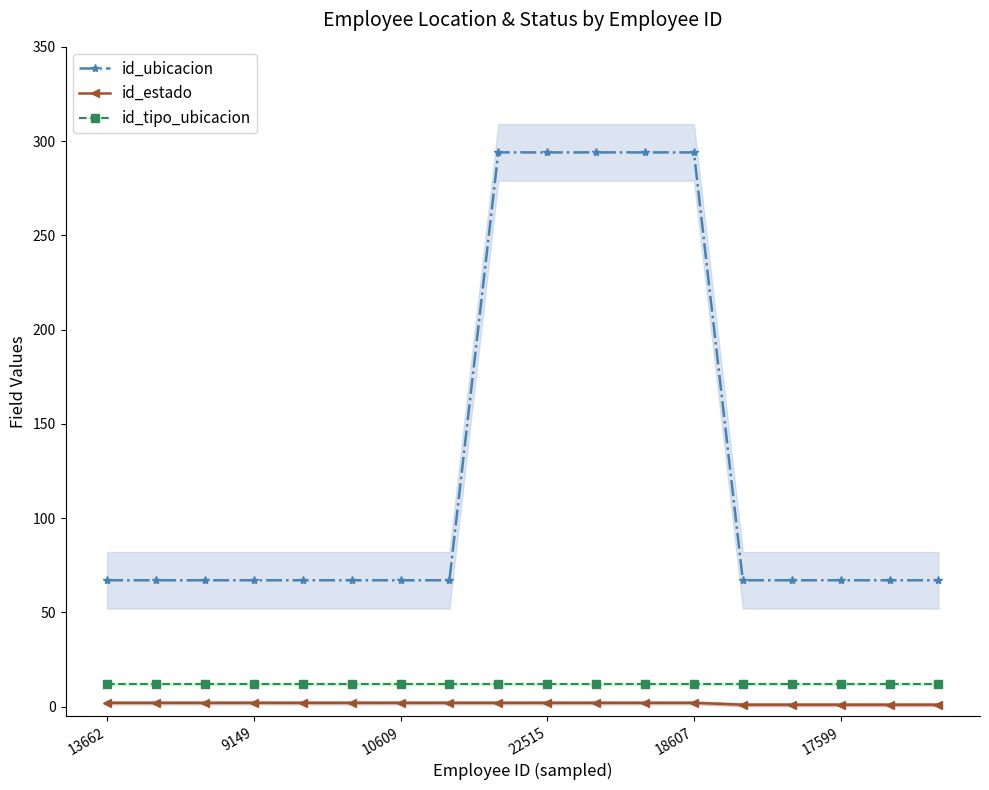

What is the label of the 15th point from the left?

14